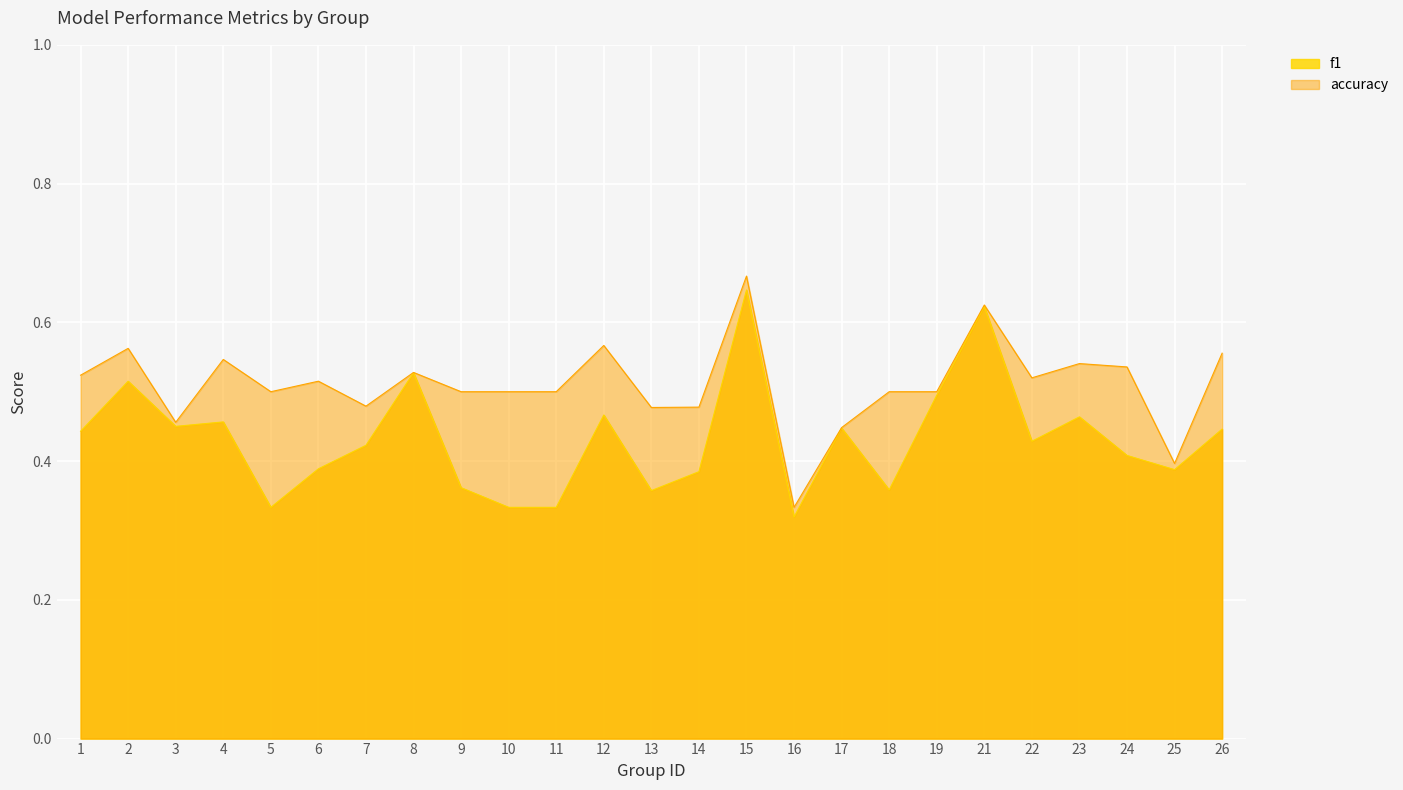

At how many categories does at least one series exceed 0?

25